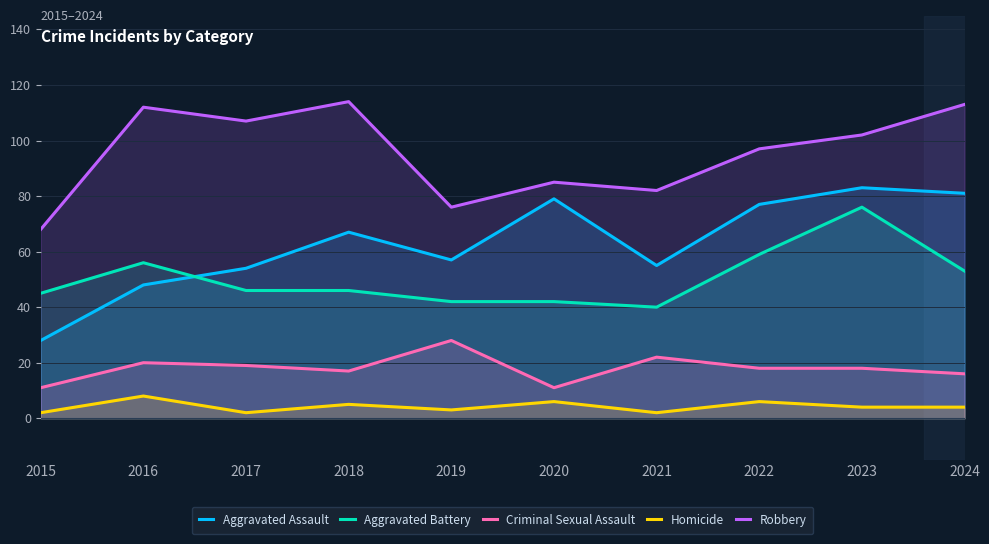

Reading left to right, list all the values displayed in this chart.

Aggravated Assault: 2015=28	2016=48	2017=54	2018=67	2019=57	2020=79	2021=55	2022=77	2023=83	2024=81
Aggravated Battery: 2015=45	2016=56	2017=46	2018=46	2019=42	2020=42	2021=40	2022=59	2023=76	2024=53
Criminal Sexual Assault: 2015=11	2016=20	2017=19	2018=17	2019=28	2020=11	2021=22	2022=18	2023=18	2024=16
Homicide: 2015=2	2016=8	2017=2	2018=5	2019=3	2020=6	2021=2	2022=6	2023=4	2024=4
Robbery: 2015=68	2016=112	2017=107	2018=114	2019=76	2020=85	2021=82	2022=97	2023=102	2024=113